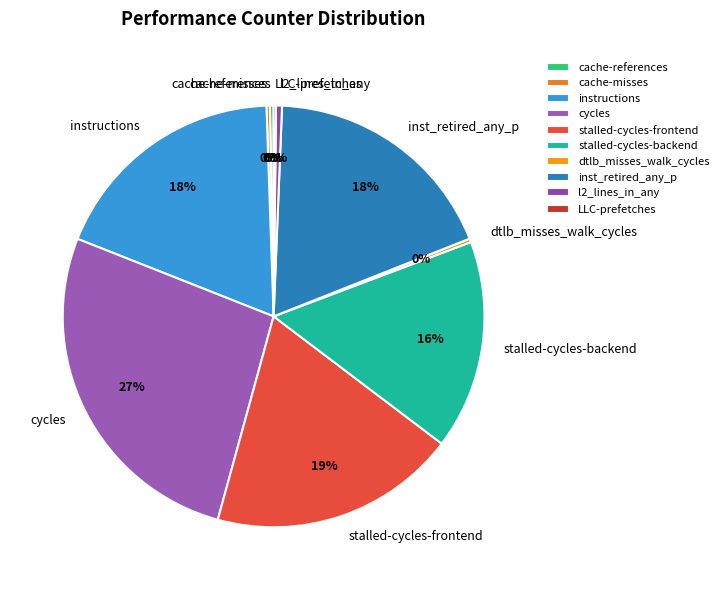

Which category has the biggest portion of the pie?

cycles